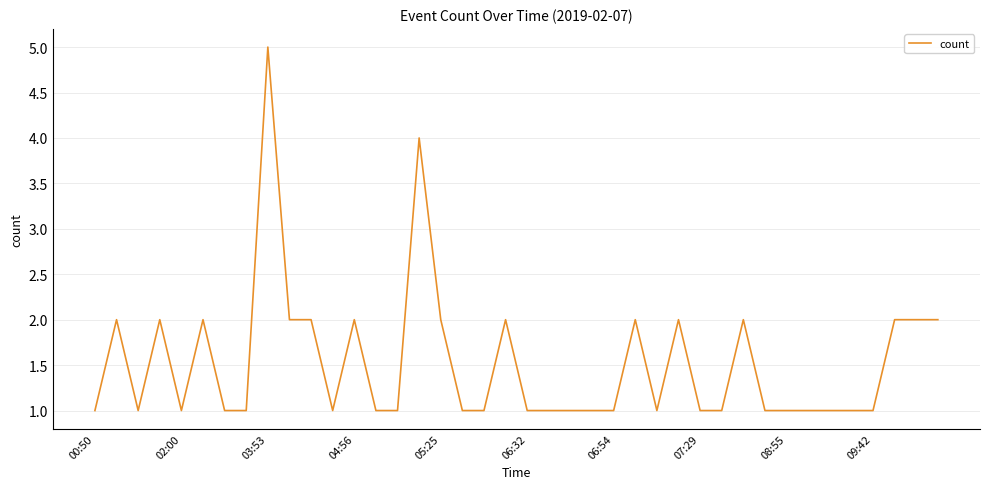

What is the difference between the maximum and minimum values?

4